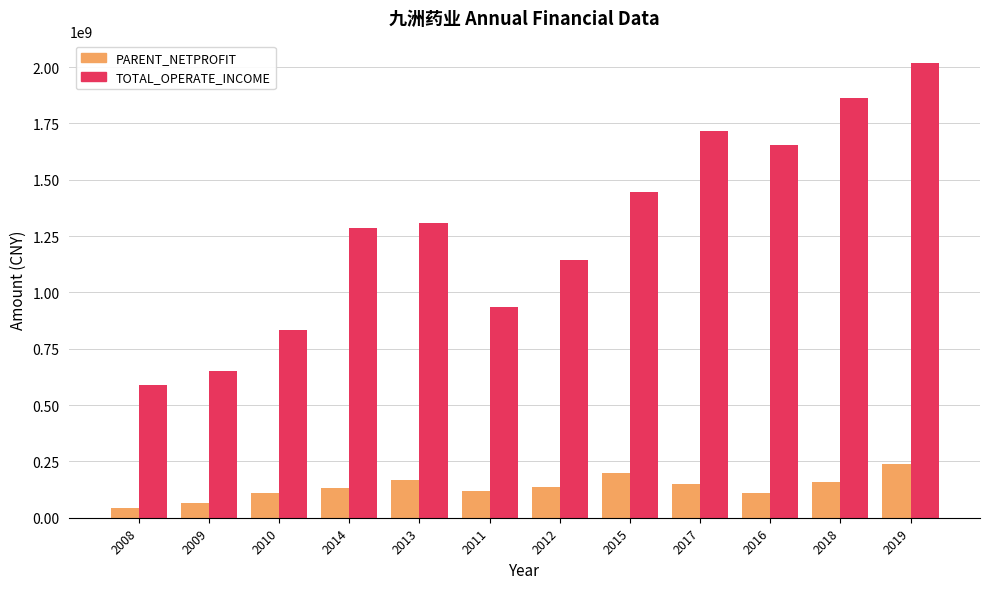

At 2015, list the series in order from largest to smallest.

TOTAL_OPERATE_INCOME, PARENT_NETPROFIT